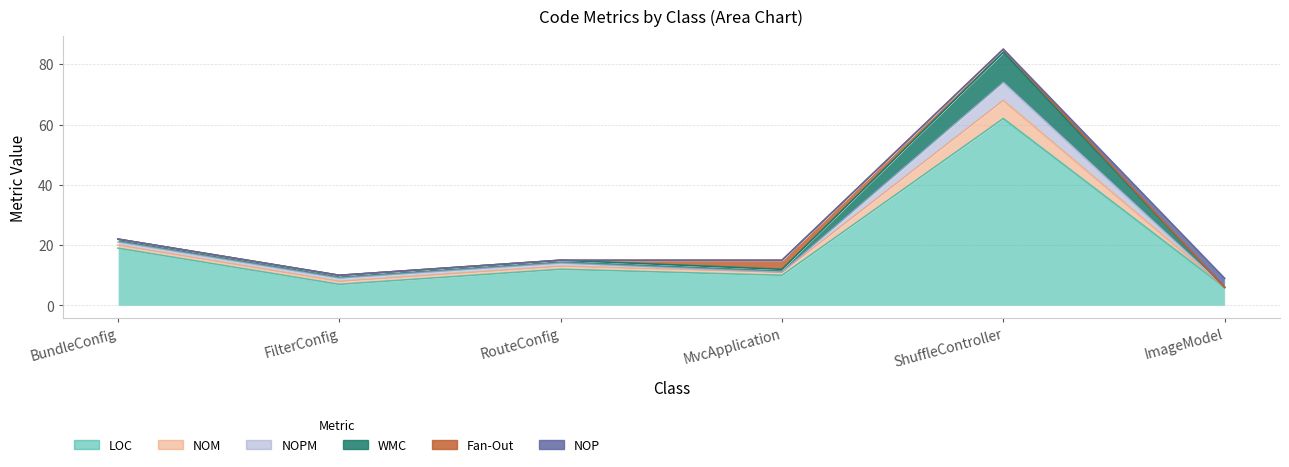

At which category is the sum across all series the highest?

ShuffleController